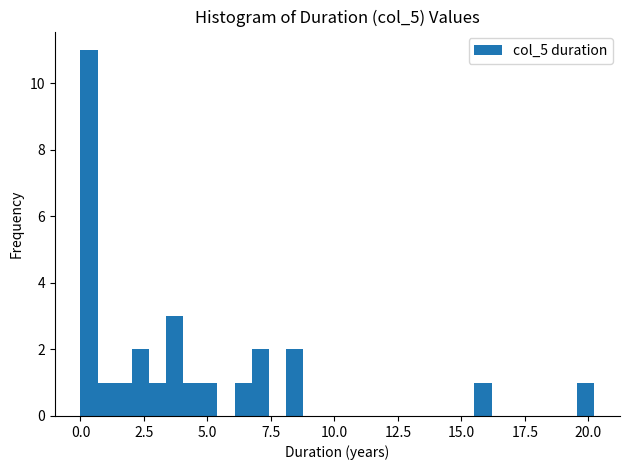

Read against the x-axis, roughly where is the centre of the tallest bar?

0.5